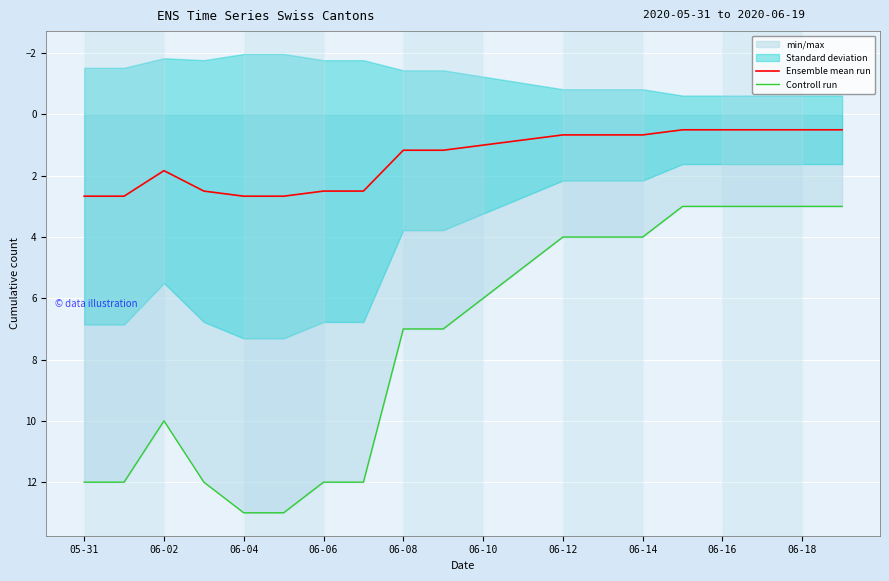

How many data points in Controll run are above 7?

8